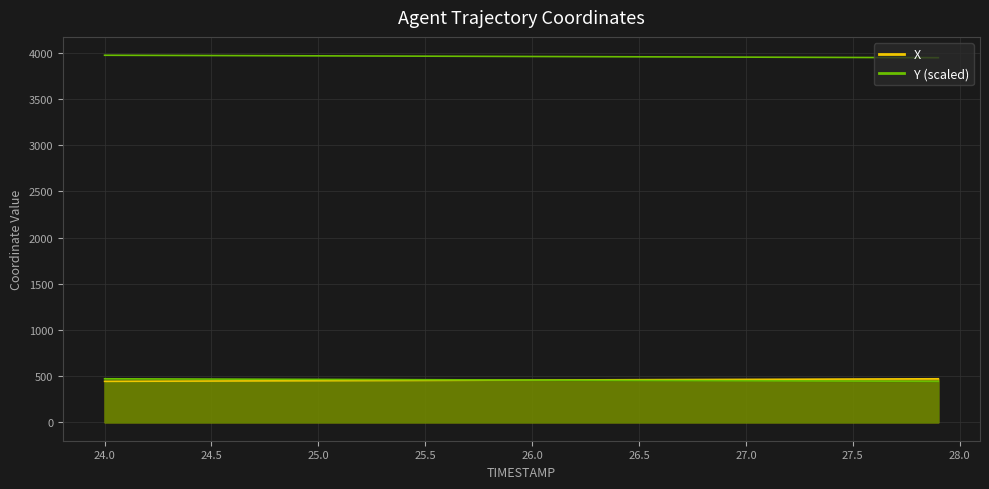

At which label does X first exceed 457?

25.9